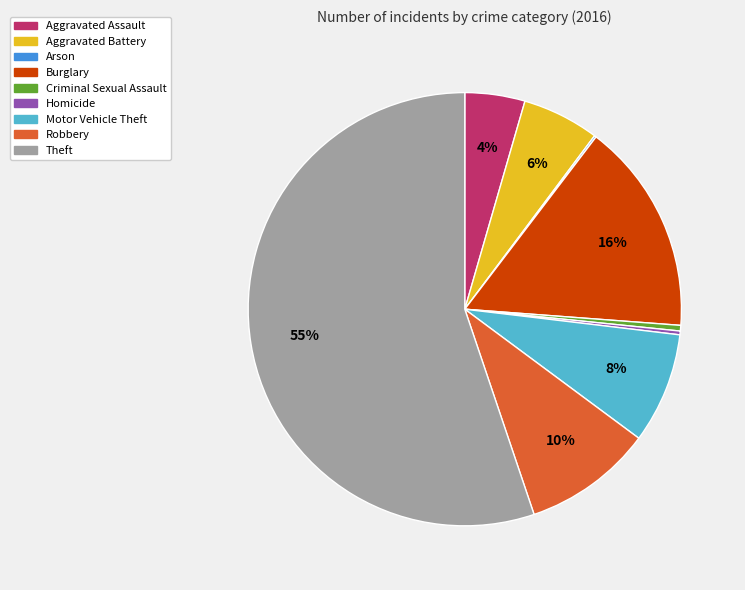

Which slice is the largest?

Theft